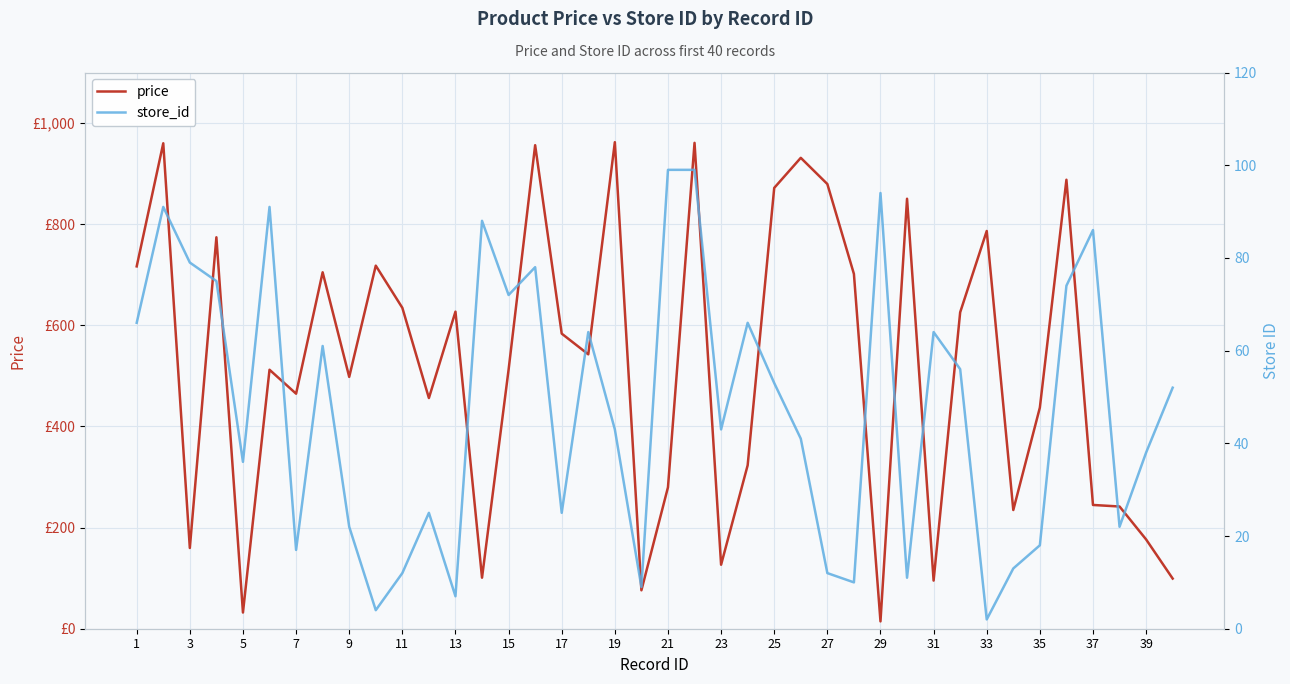

True or false: store_id and price cross at least once.

True